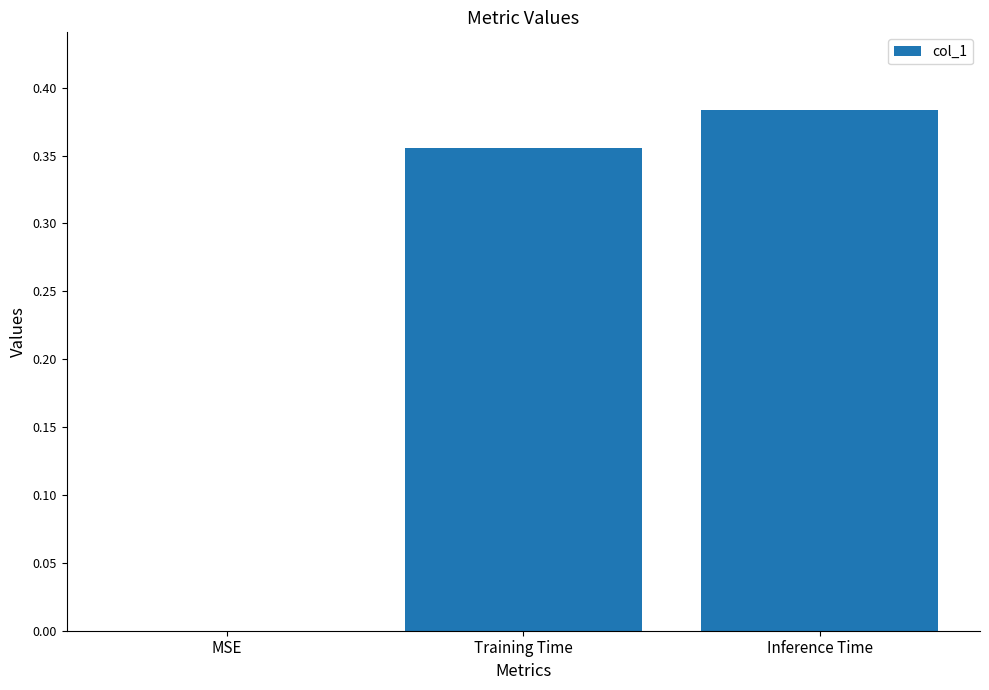

The value at MSE is -0.2. True or false?

False